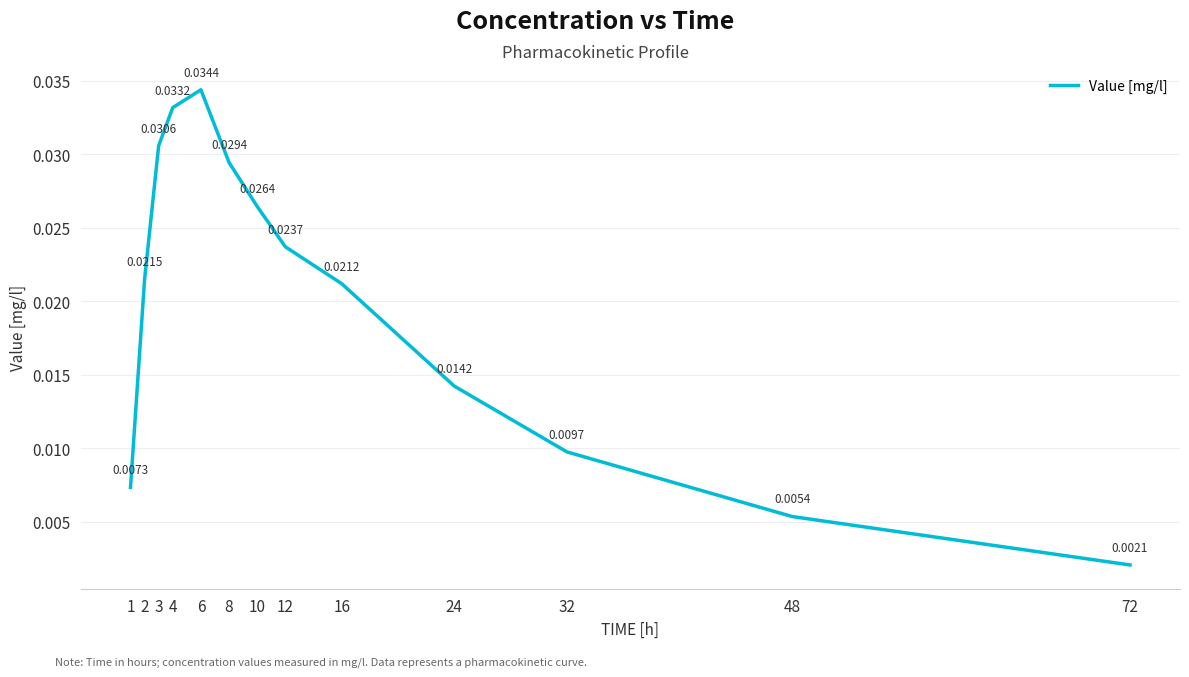

How many lines are shown in the chart?

1